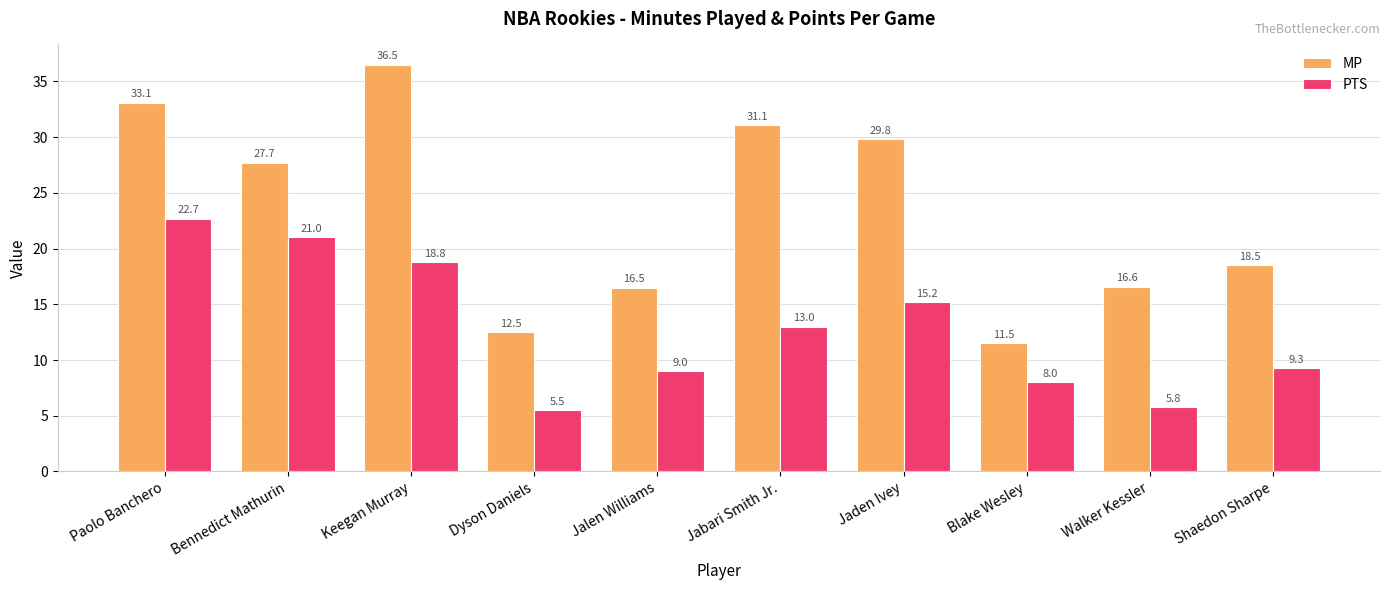

Rank the series by their maximum value, from lowest to highest.

PTS, MP